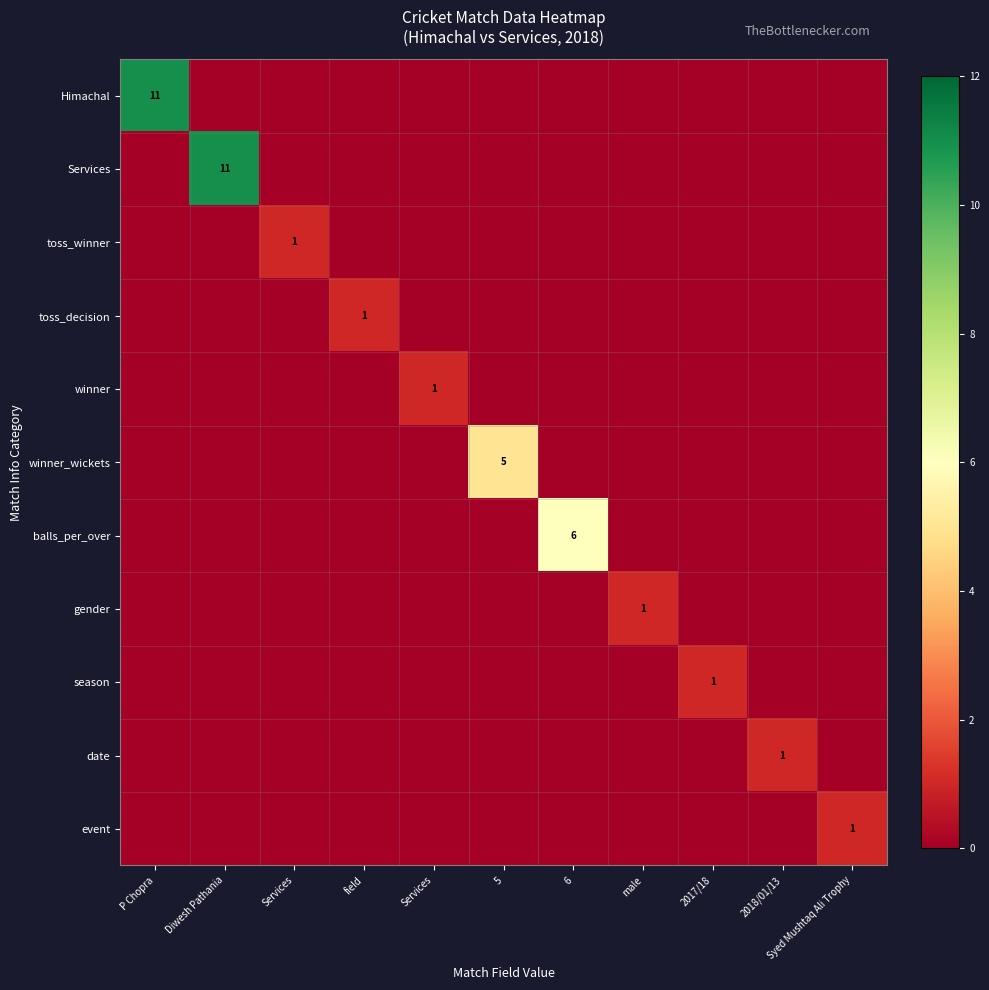

At which category is the sum across all series the highest?

P Chopra